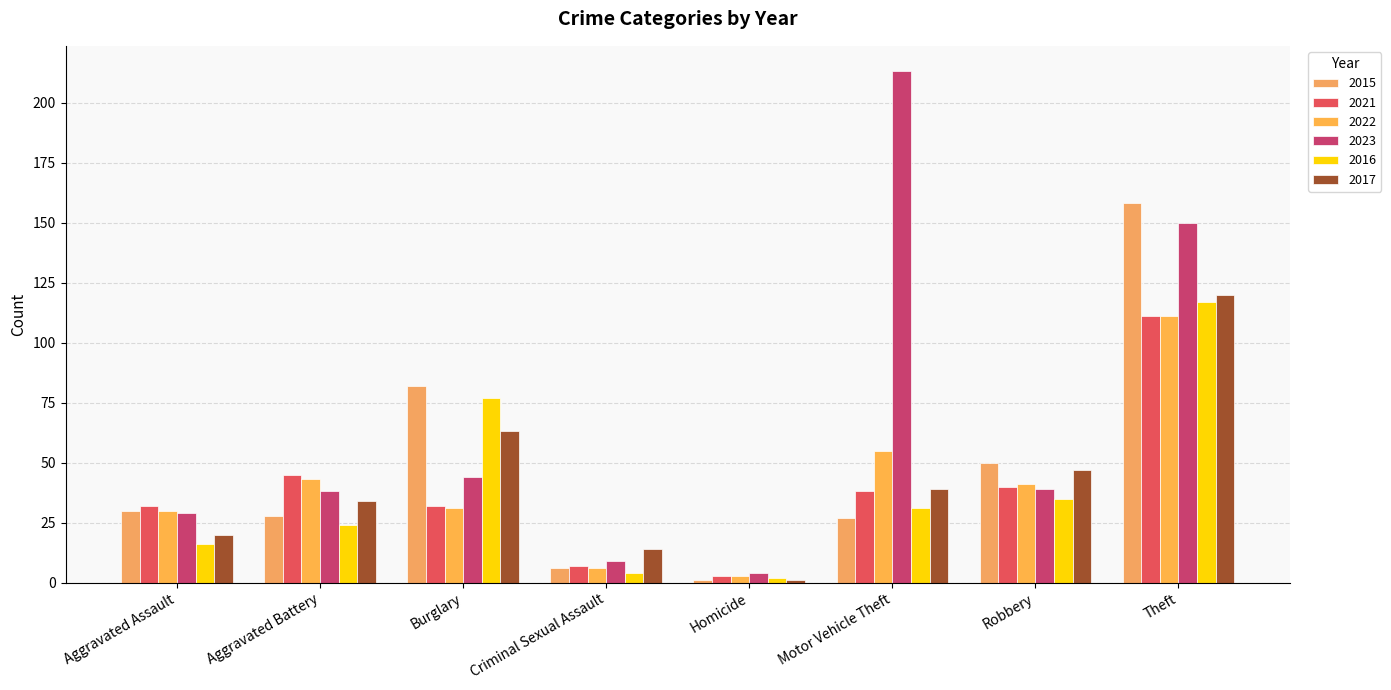

Reading right to left, list all the values displayed in this chart.

2015: Theft=158	Robbery=50	Motor Vehicle Theft=27	Homicide=1	Criminal Sexual Assault=6	Burglary=82	Aggravated Battery=28	Aggravated Assault=30
2021: Theft=111	Robbery=40	Motor Vehicle Theft=38	Homicide=3	Criminal Sexual Assault=7	Burglary=32	Aggravated Battery=45	Aggravated Assault=32
2022: Theft=111	Robbery=41	Motor Vehicle Theft=55	Homicide=3	Criminal Sexual Assault=6	Burglary=31	Aggravated Battery=43	Aggravated Assault=30
2023: Theft=150	Robbery=39	Motor Vehicle Theft=213	Homicide=4	Criminal Sexual Assault=9	Burglary=44	Aggravated Battery=38	Aggravated Assault=29
2016: Theft=117	Robbery=35	Motor Vehicle Theft=31	Homicide=2	Criminal Sexual Assault=4	Burglary=77	Aggravated Battery=24	Aggravated Assault=16
2017: Theft=120	Robbery=47	Motor Vehicle Theft=39	Homicide=1	Criminal Sexual Assault=14	Burglary=63	Aggravated Battery=34	Aggravated Assault=20